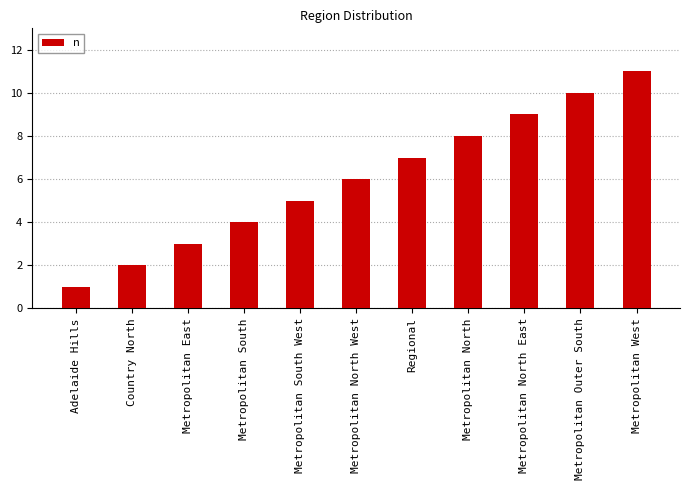

Reading left to right, list all the values displayed in this chart.

1	2	3	4	5	6	7	8	9	10	11